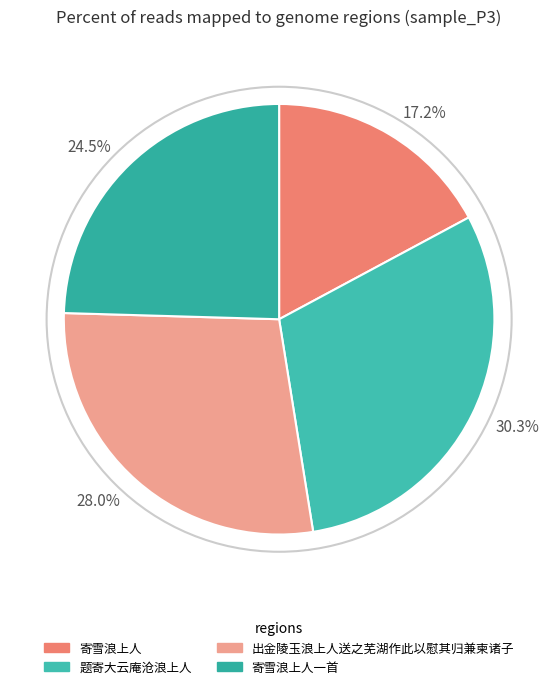

The 寄雪浪上人一首 slice represents 34% of the pie. True or false?

False